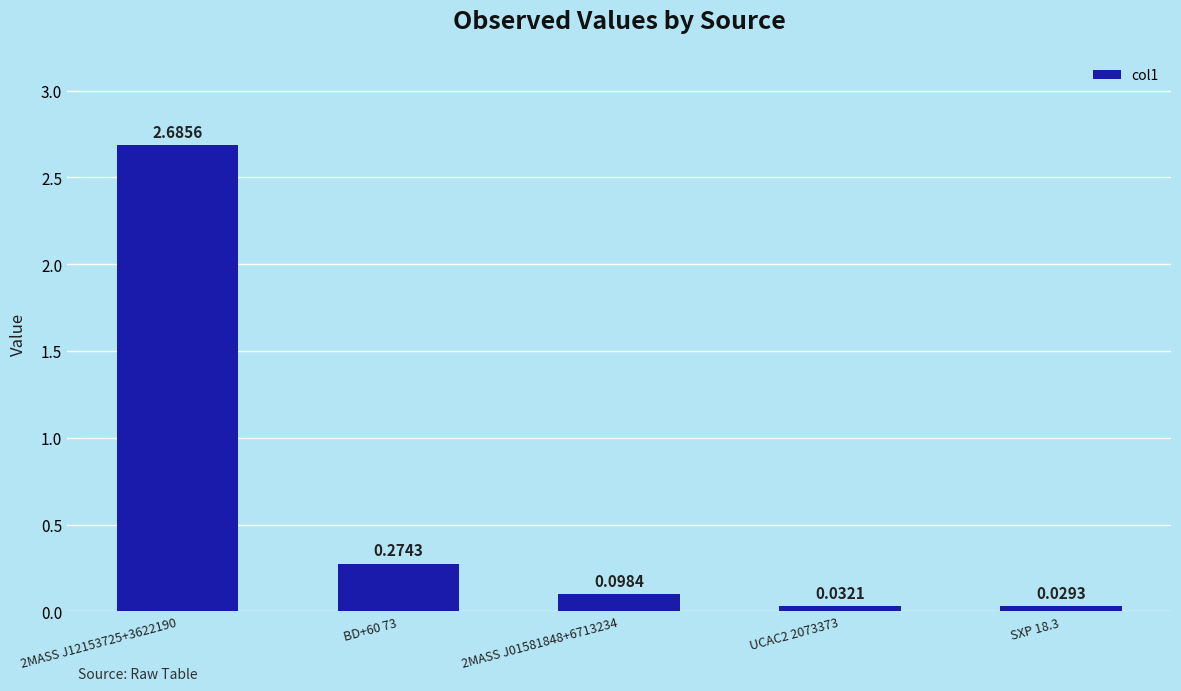

Does the chart contain stacked bars?

No